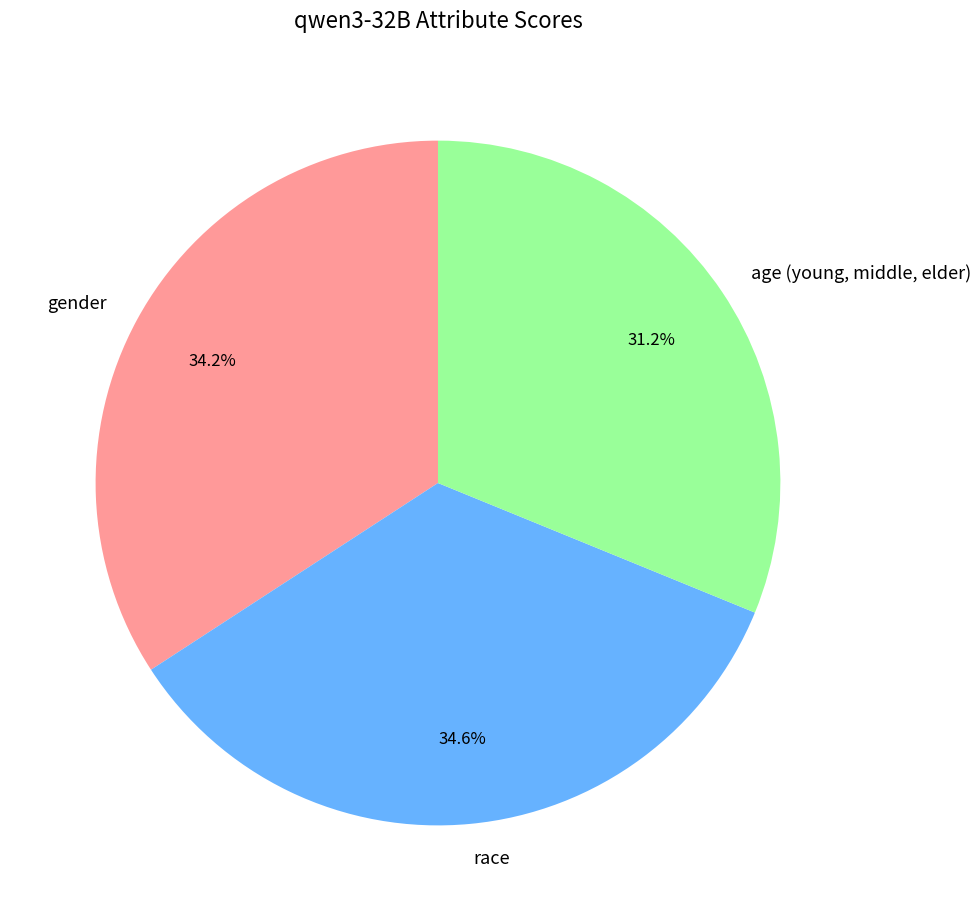

To the nearest percent, what percentage of the pie is race?

35%